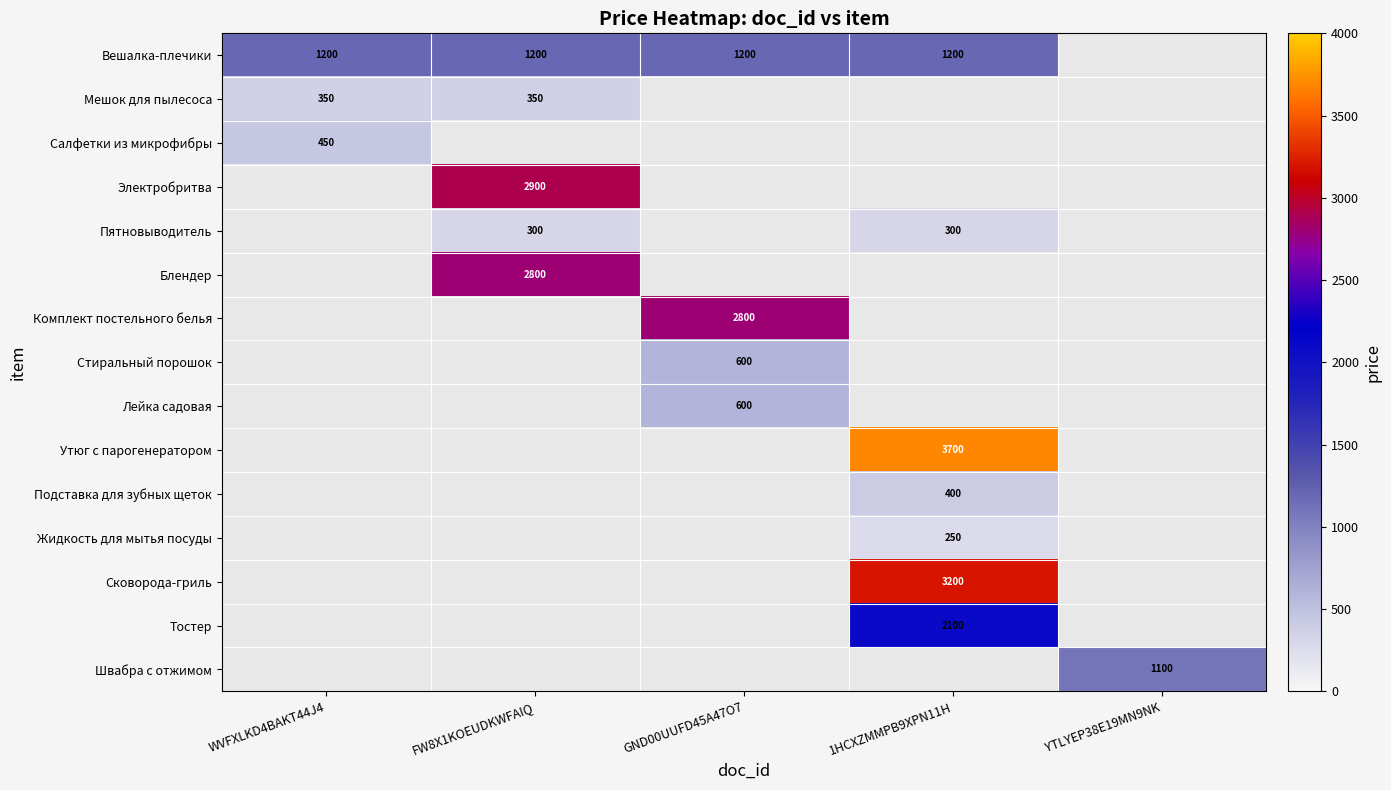

Which label corresponds to the smallest value in the chart?

YTLYEP38E19MN9NK